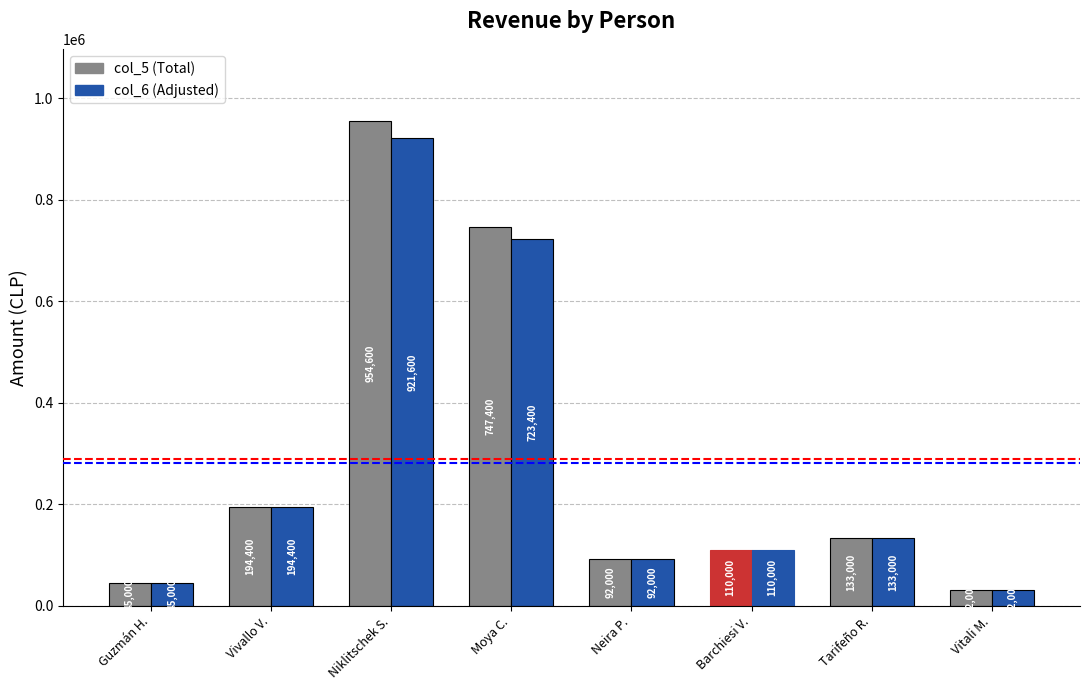

What is the greatest value displayed?

954600